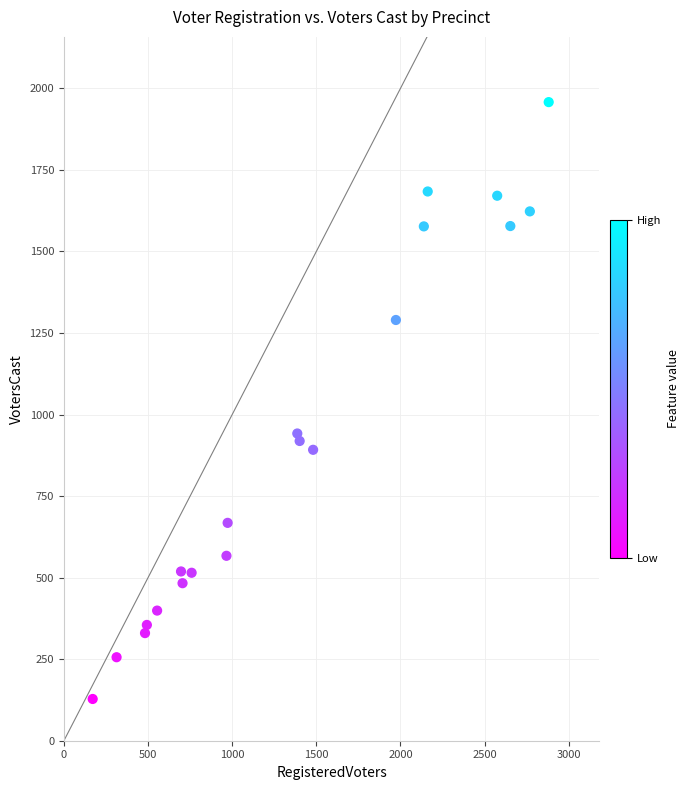

What Y value in the scatter plot is closest to 1043?

942